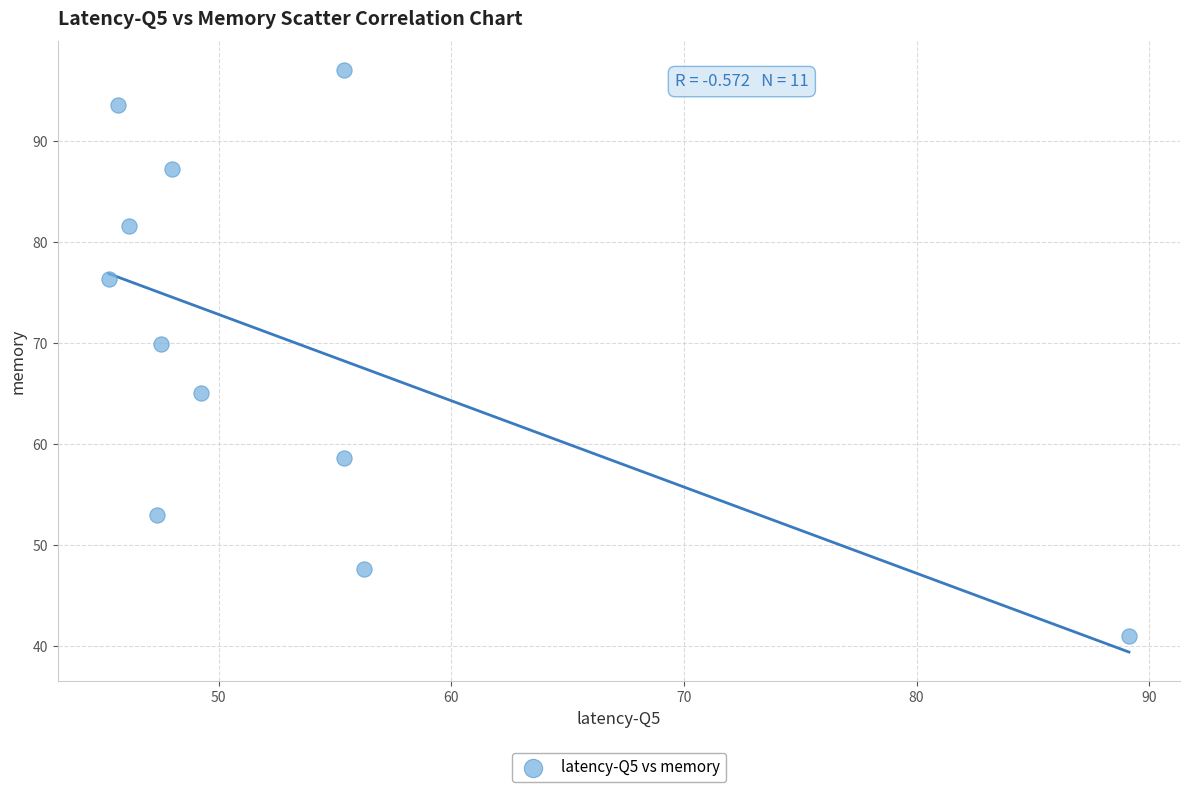

What is the average Y value?

70.1